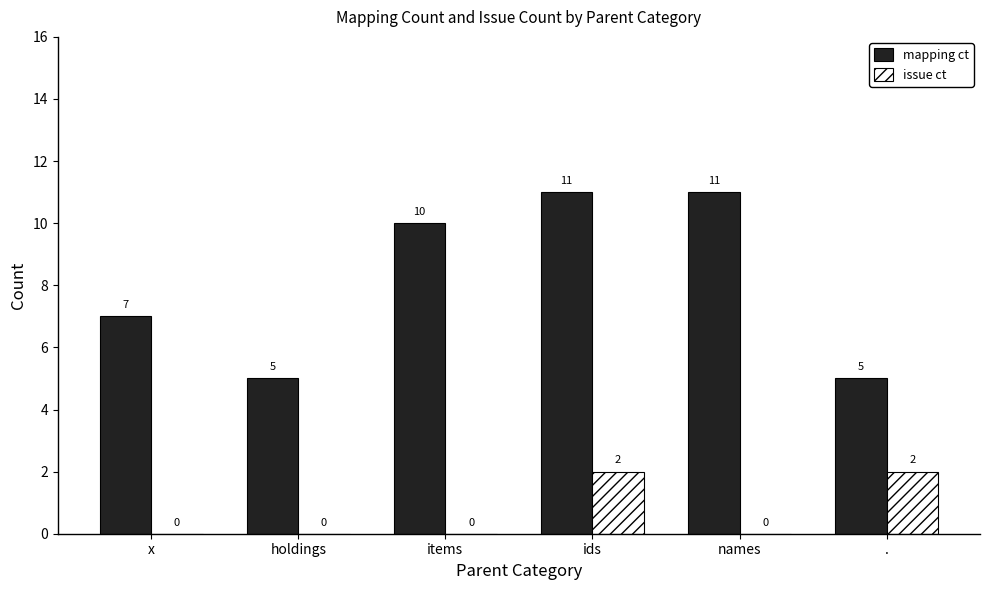

Read the mapping ct value at ids.

11